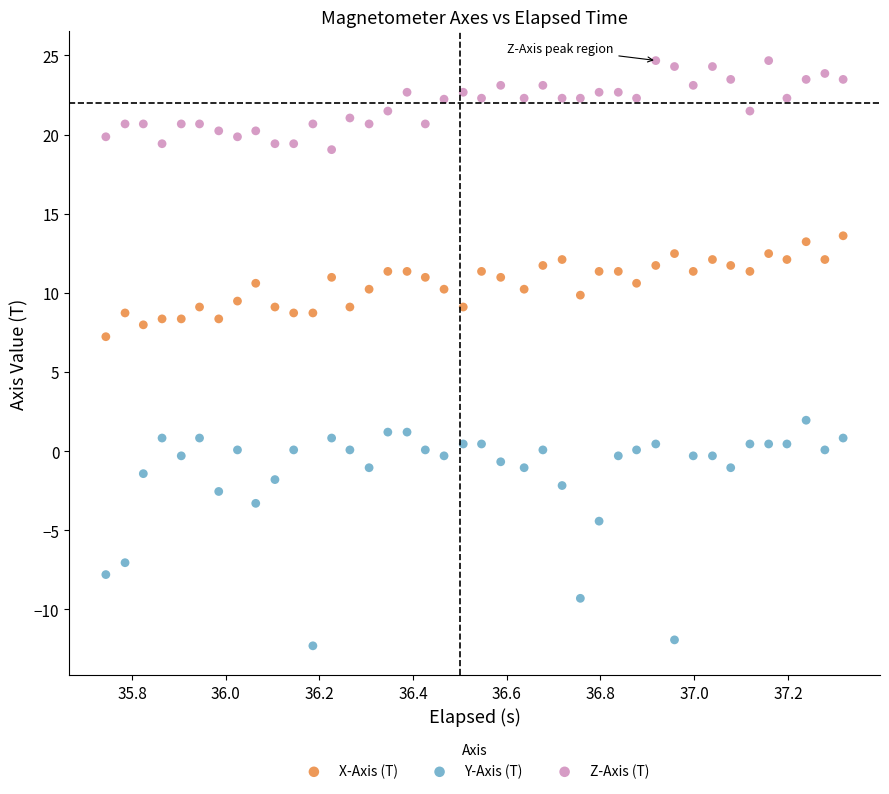

Across all data points, what is the range of Y values (max minus min)?

37.0